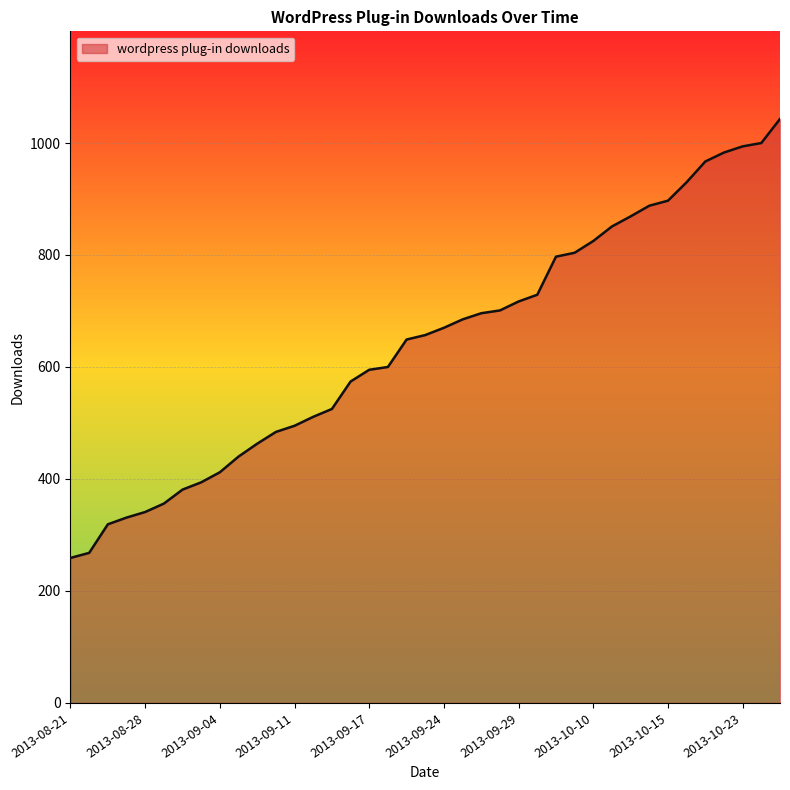

What is the difference between the maximum and minimum values?

784